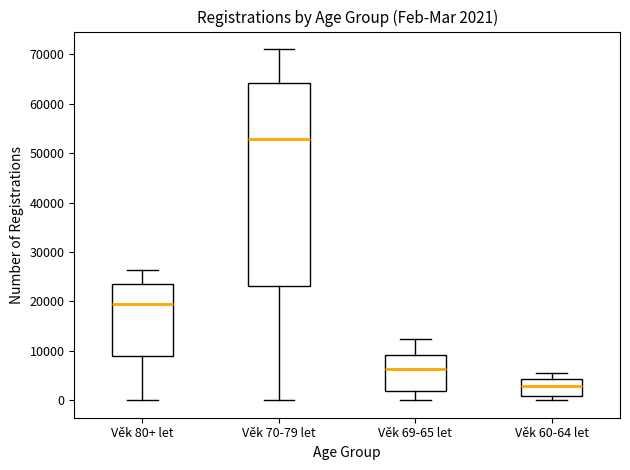

Which box's median line is the highest?

Věk 70-79 let